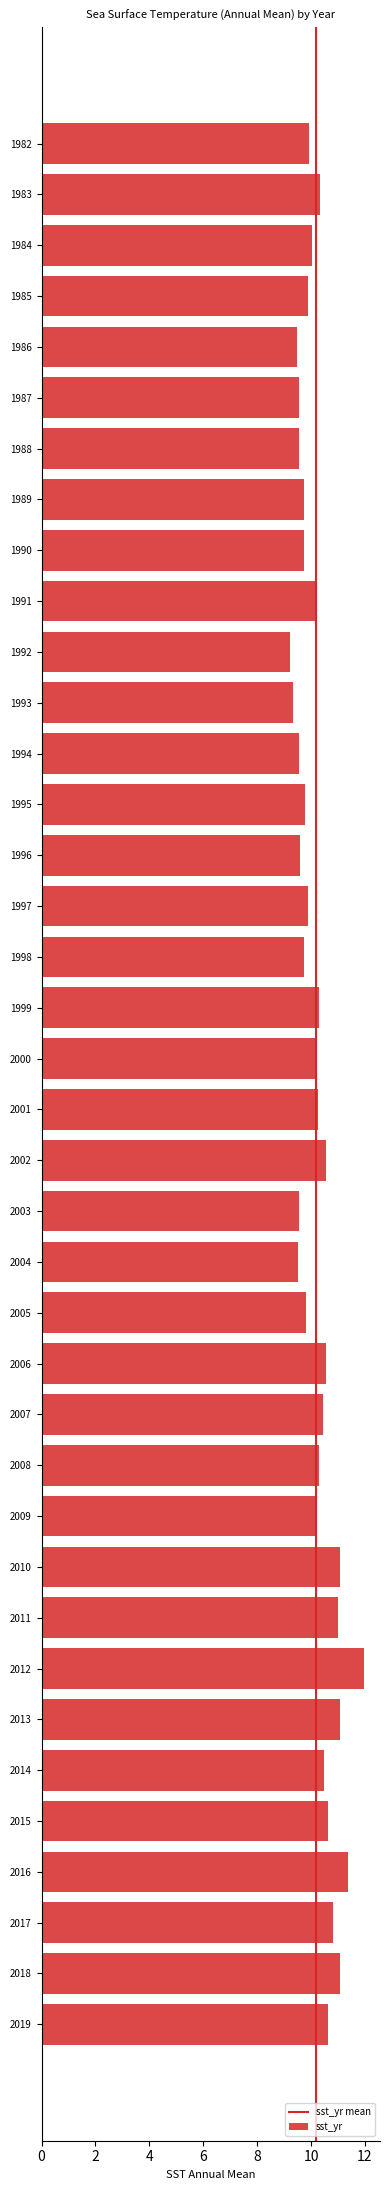

What is the change in value from 2002 to 2010?

+0.5